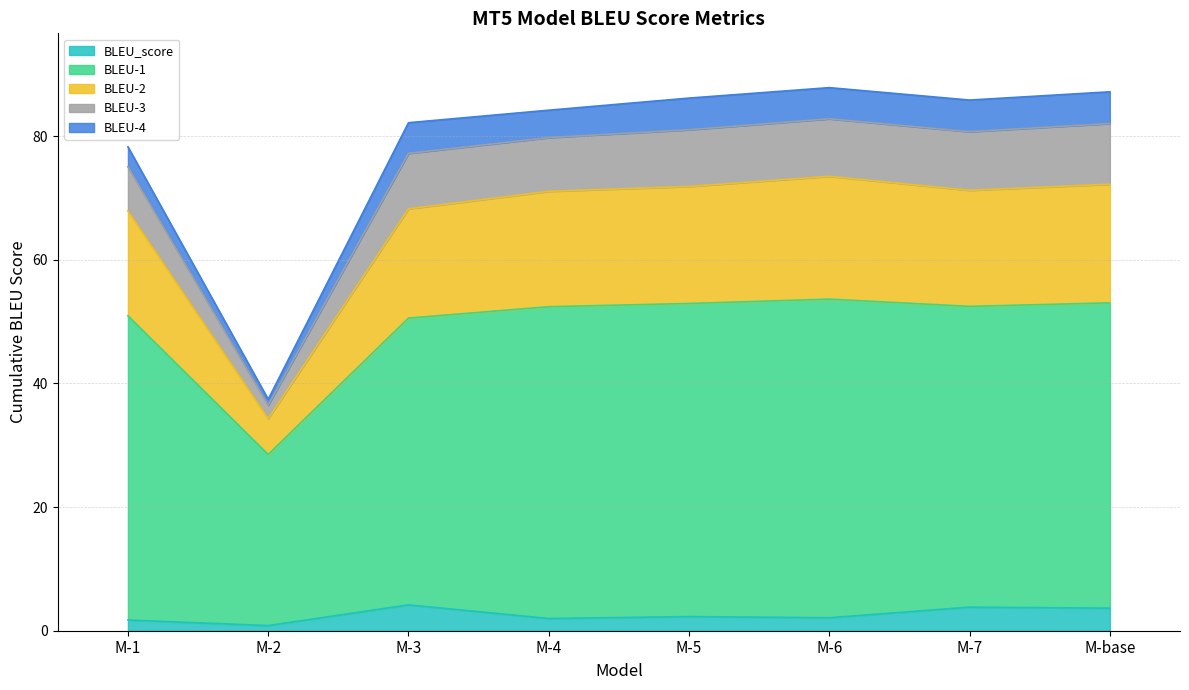

How many categories are shown in the chart?

8